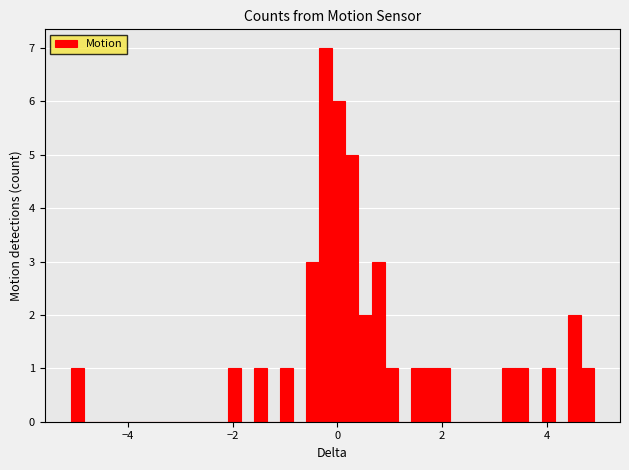

Around what value on the x-axis is the tallest bar? Give the approximate position of its centre, as read against the axis.

-0.2